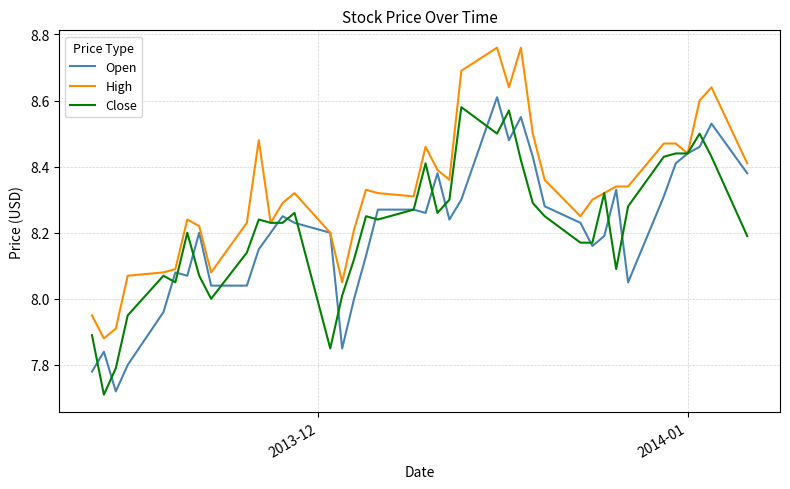

Which series has the largest total across all categories?

High